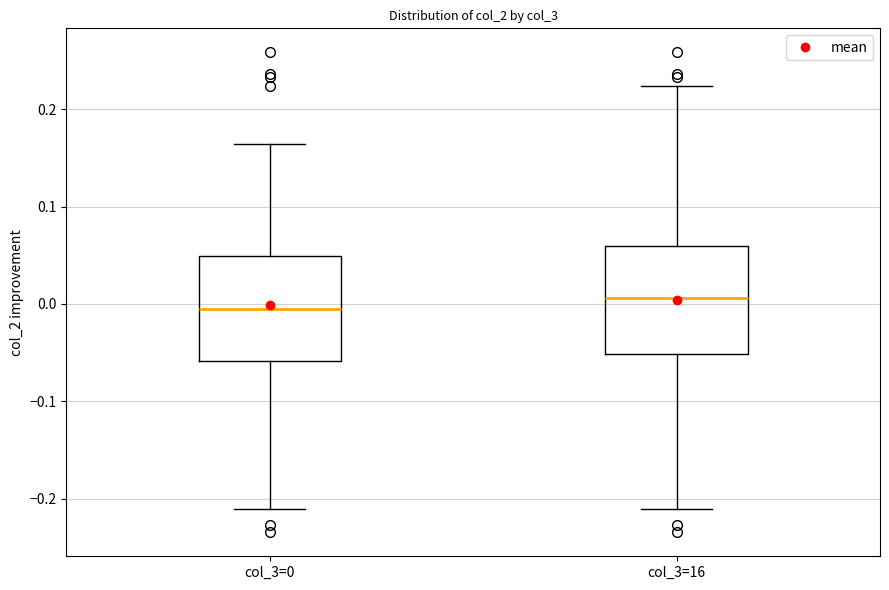

Where is the lower edge of the box for col_3=16 on the y-axis? The values are not printed on the chart, so give them approximately, as read against the axis.

-0.05